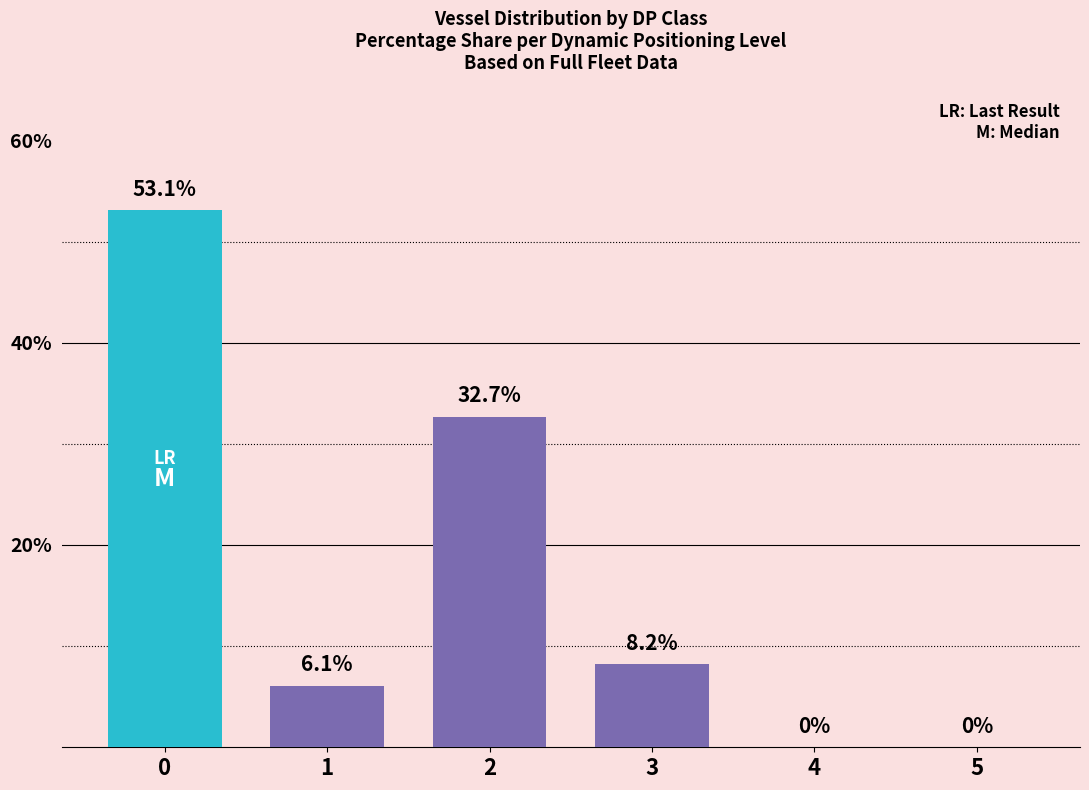

How many bars are there in each group?

4